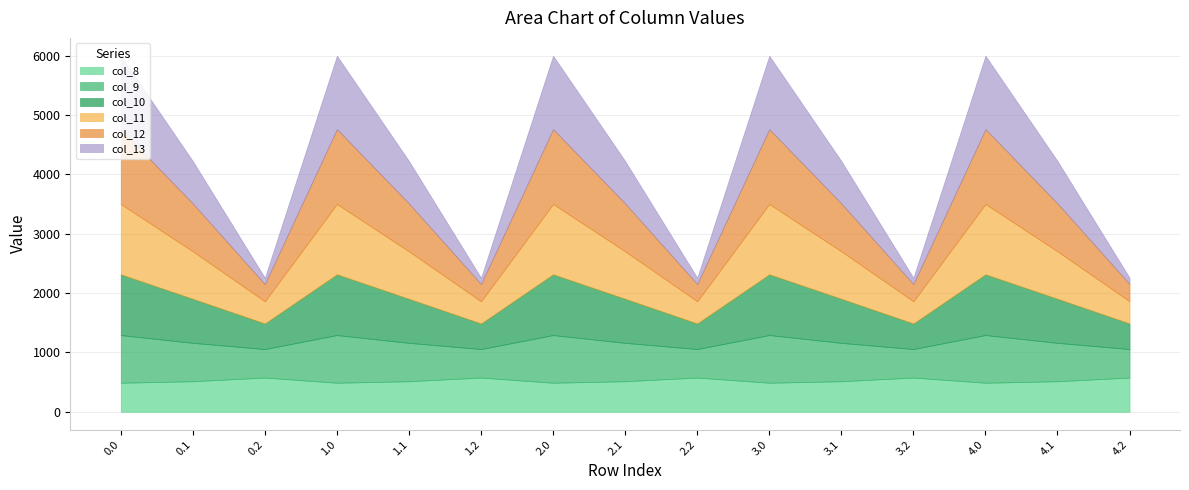

Count the number of data series in this chart.

6